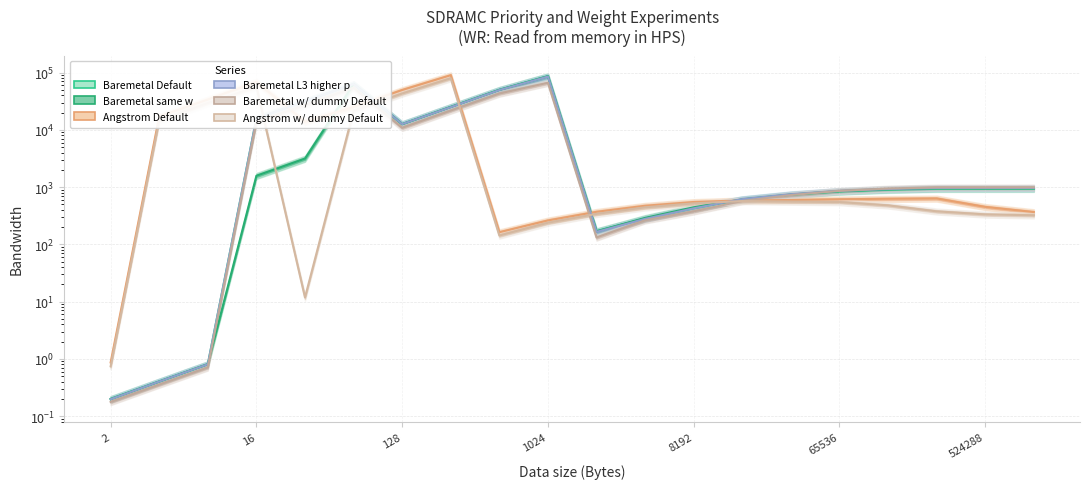

At how many categories does at least one series exceed 71576?

2